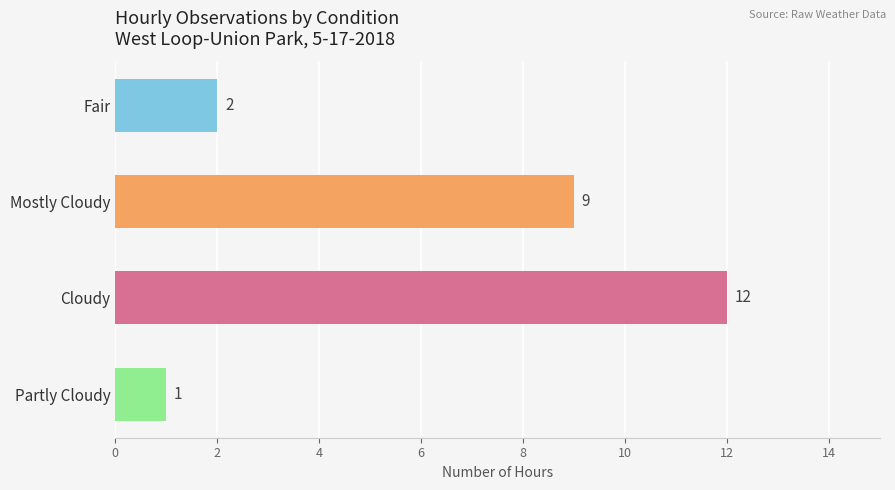

Count the number of categories in the chart.

4